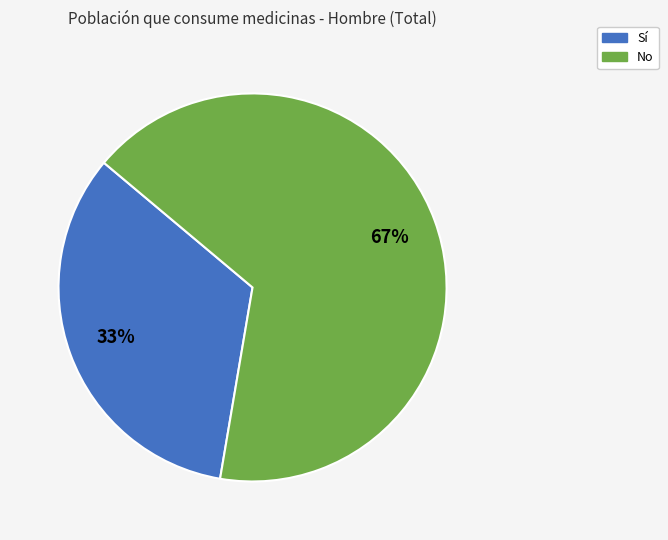

To the nearest percent, what percentage of the pie is Sí?

33%